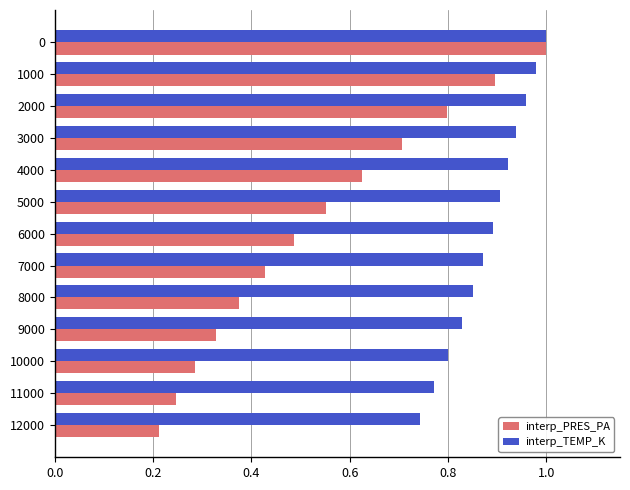

What are all the series names shown in the legend?

interp_PRES_PA, interp_TEMP_K